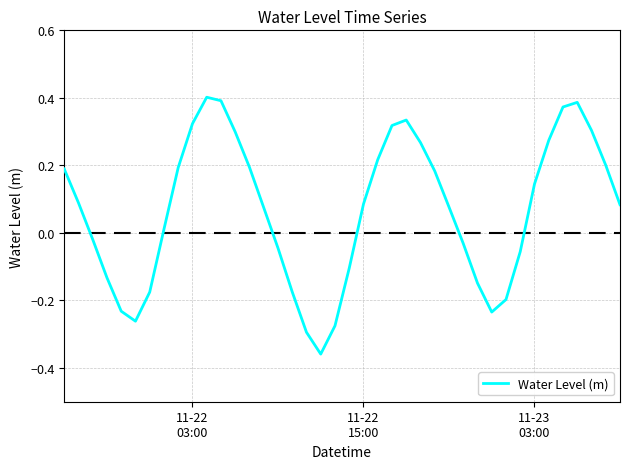

How many interior local peaks (higher than both neighbors) does the data have?

3